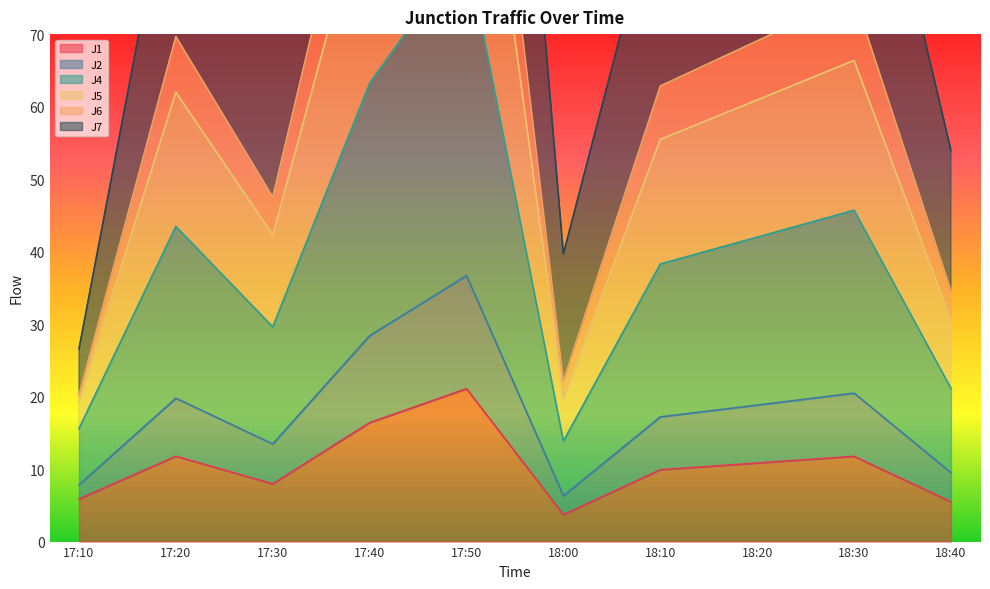

Which has a higher value, 18:30 or 17:50?

17:50